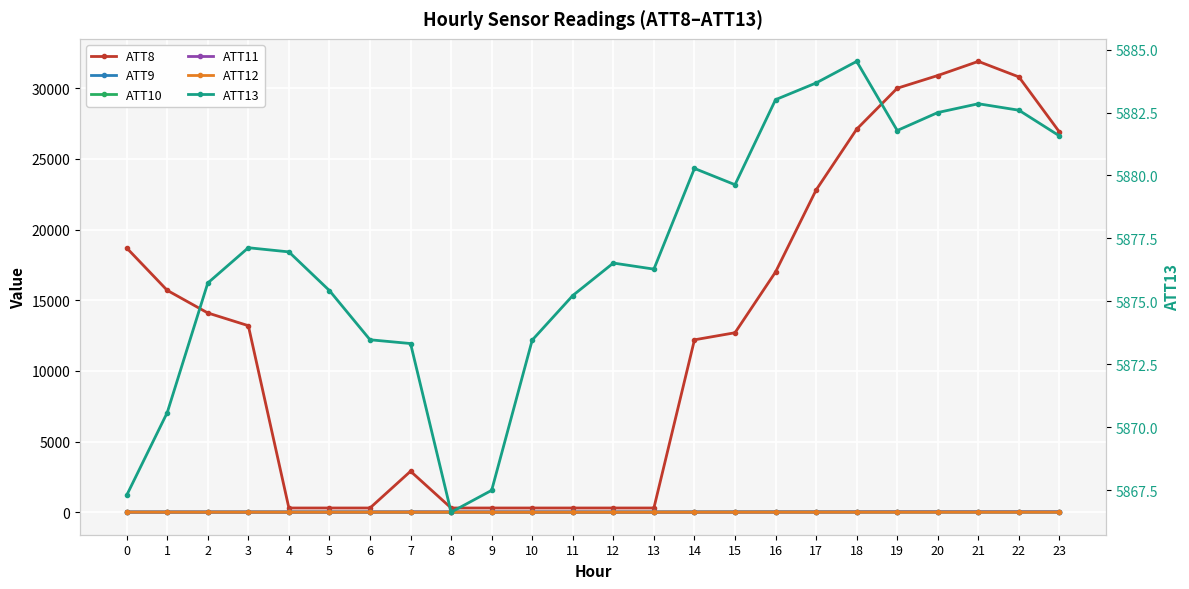

Which has a higher value, 20 or 15?

20